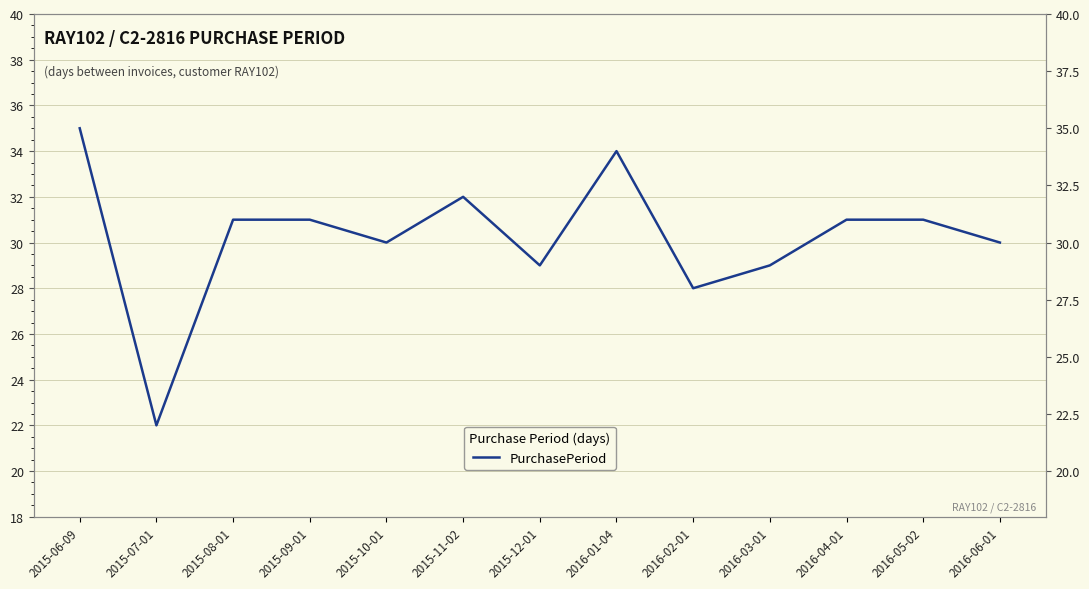

Approximately how many times larger is the value at 2016-02-01 compared to 2015-07-01?

1.3